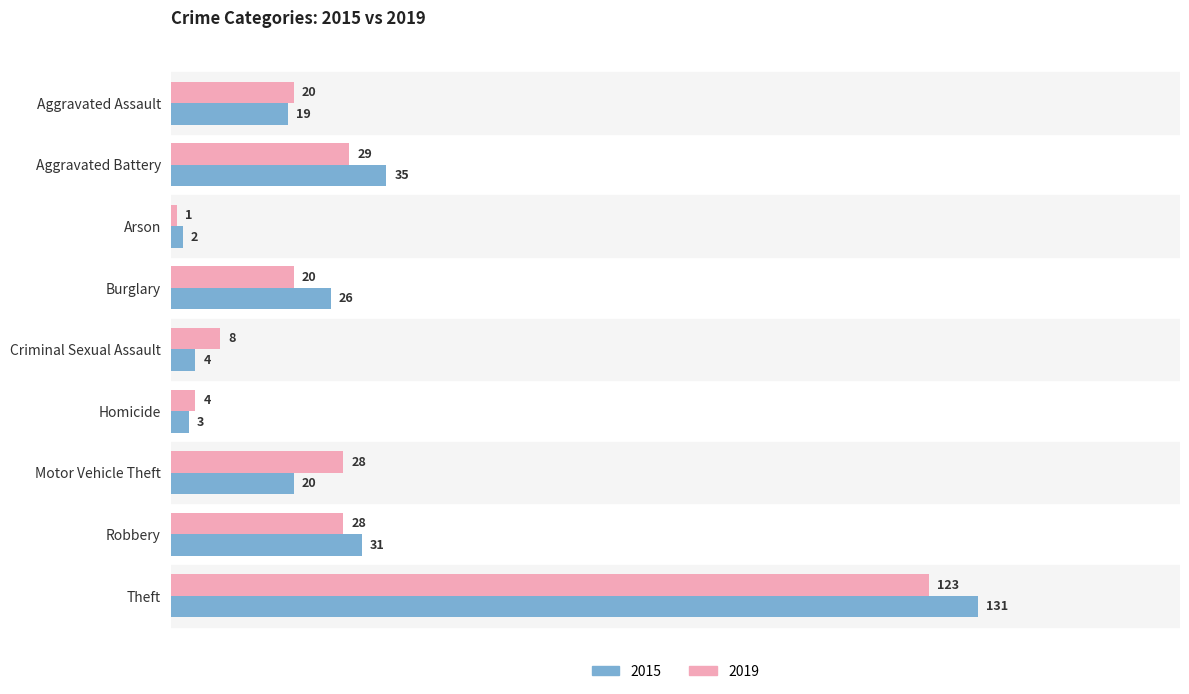

What is the total value across all series at Theft?

254